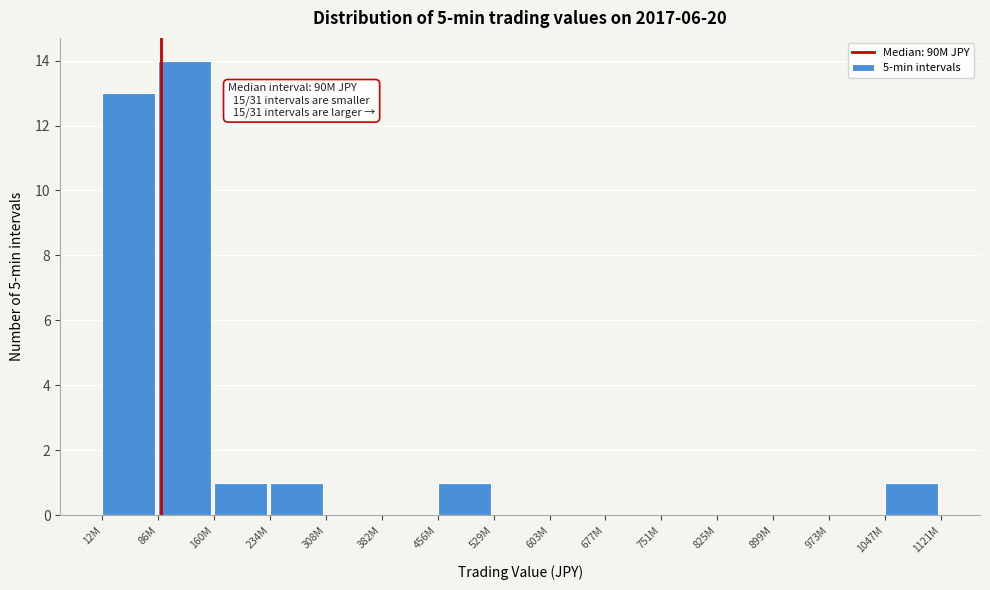

Reading right to left, extract all data points from this chart.

1047M=1	973M=0	899M=0	825M=0	751M=0	677M=0	603M=0	529M=0	456M=1	382M=0	308M=0	234M=1	160M=1	86M=14	12M=13